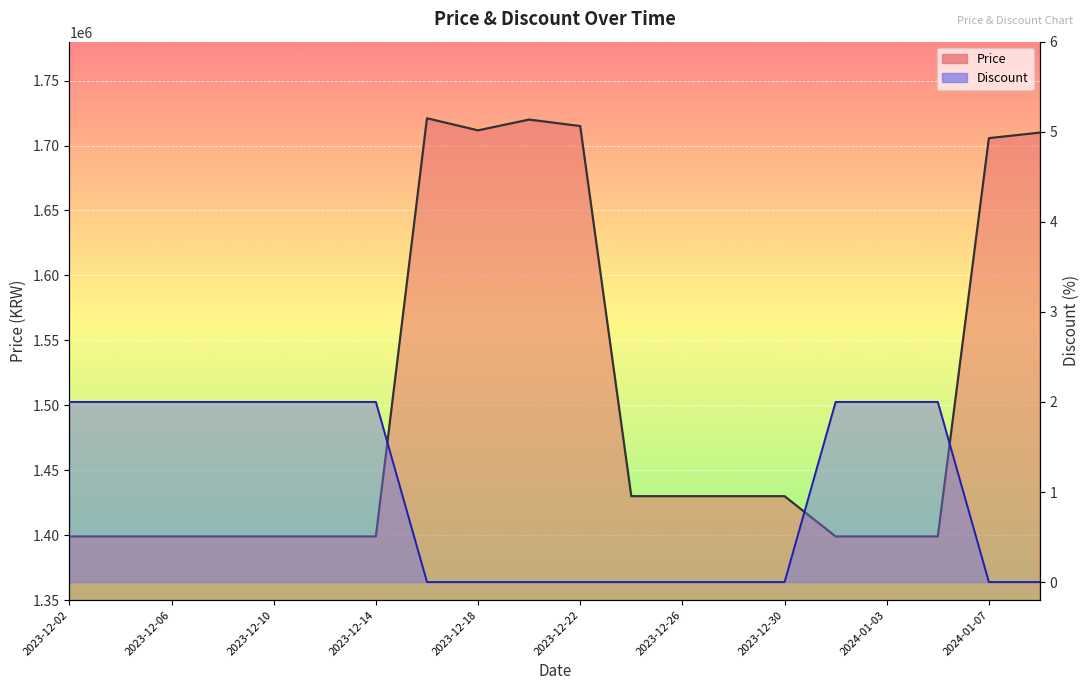

True or false: Price has a value of 536759 at 2024-01-05.

False